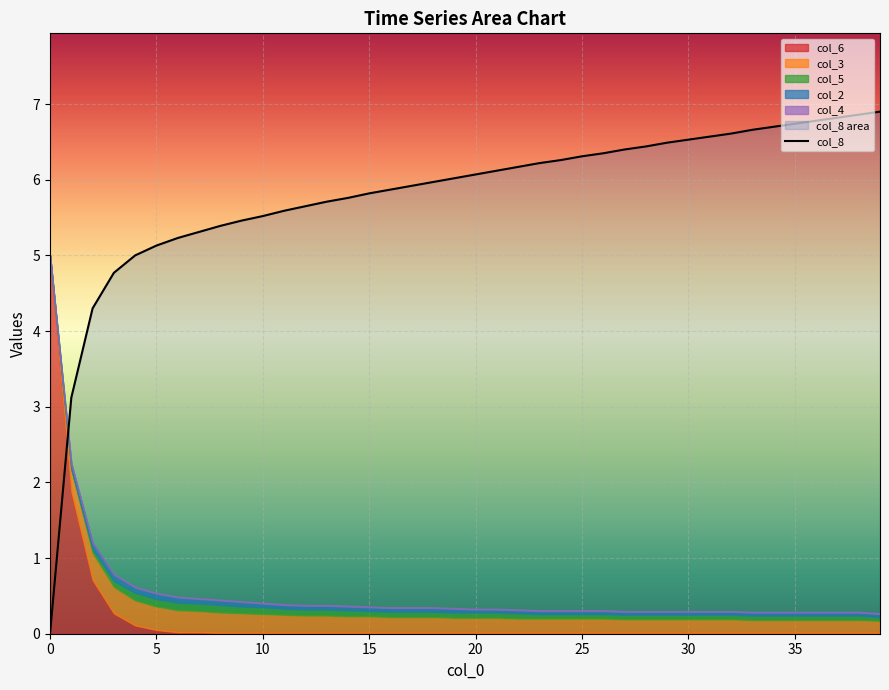

Reading left to right, what are all the values shown in this chart?

0.0	3.1	4.3	4.8	5.0	5.1	5.2	5.3	5.4	5.5	5.5	5.6	5.7	5.7	5.8	5.8	5.9	5.9	6.0	6.0	6.1	6.1	6.2	6.2	6.3	6.3	6.3	6.4	6.4	6.5	6.5	6.6	6.6	6.7	6.7	6.7	6.8	6.8	6.9	6.9